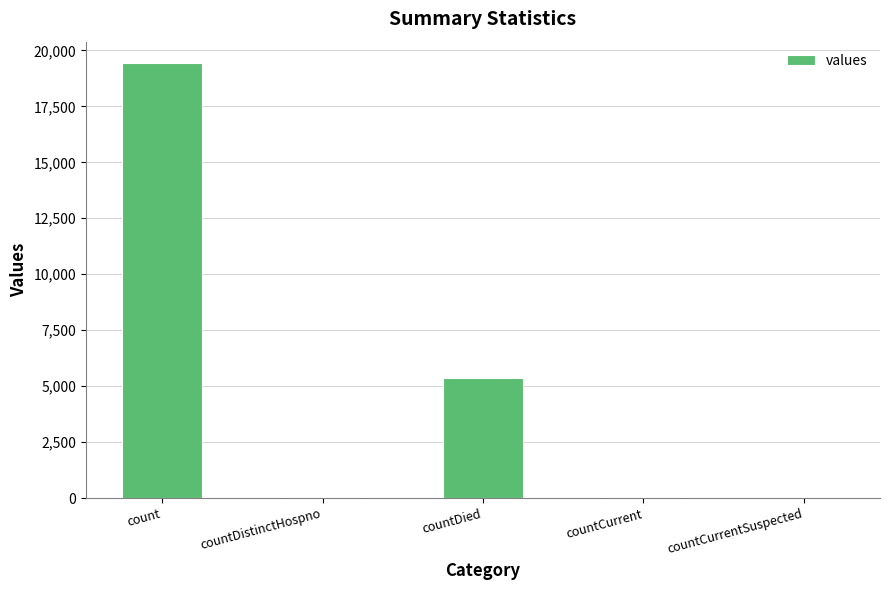

What is the change in value from countCurrent to countCurrentSuspected?

-60